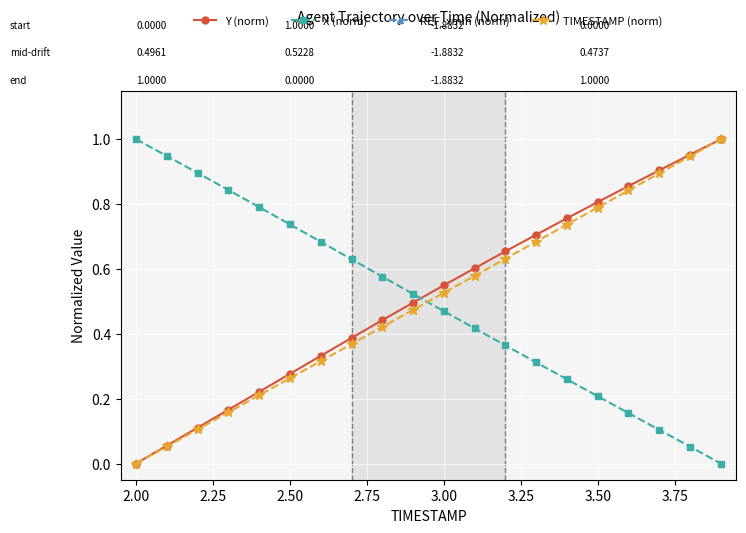

True or false: TIMESTAMP (norm) has more than 2 points higher than both neighbors.

False